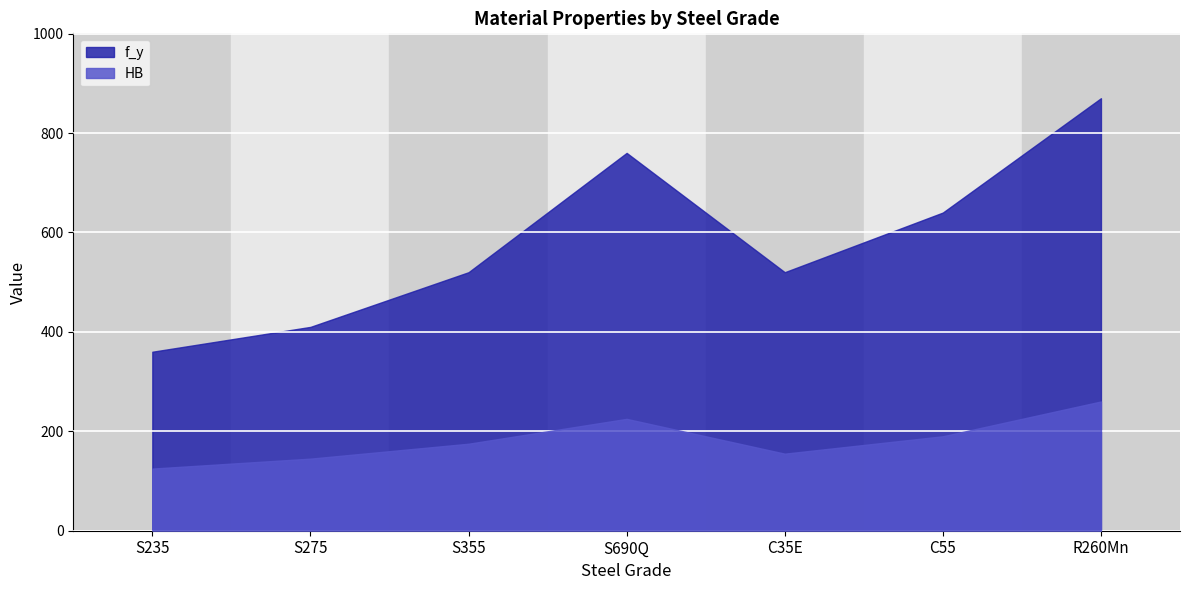

Read the HB value at S235.

125